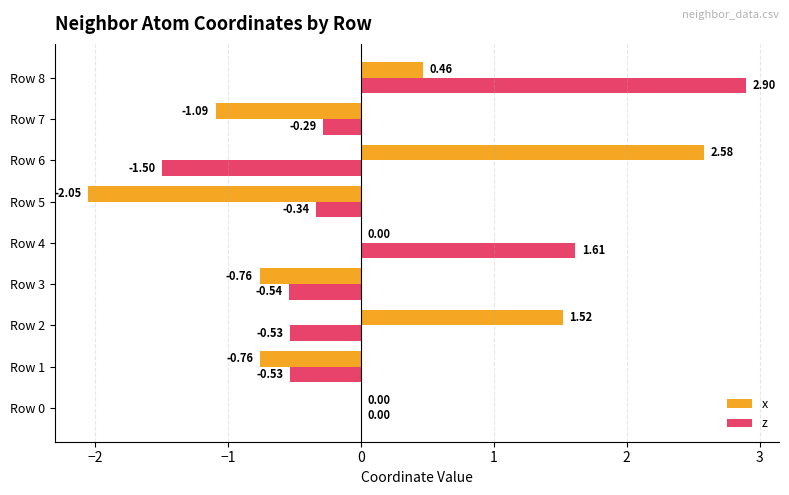

Which series has the largest total across all categories?

z